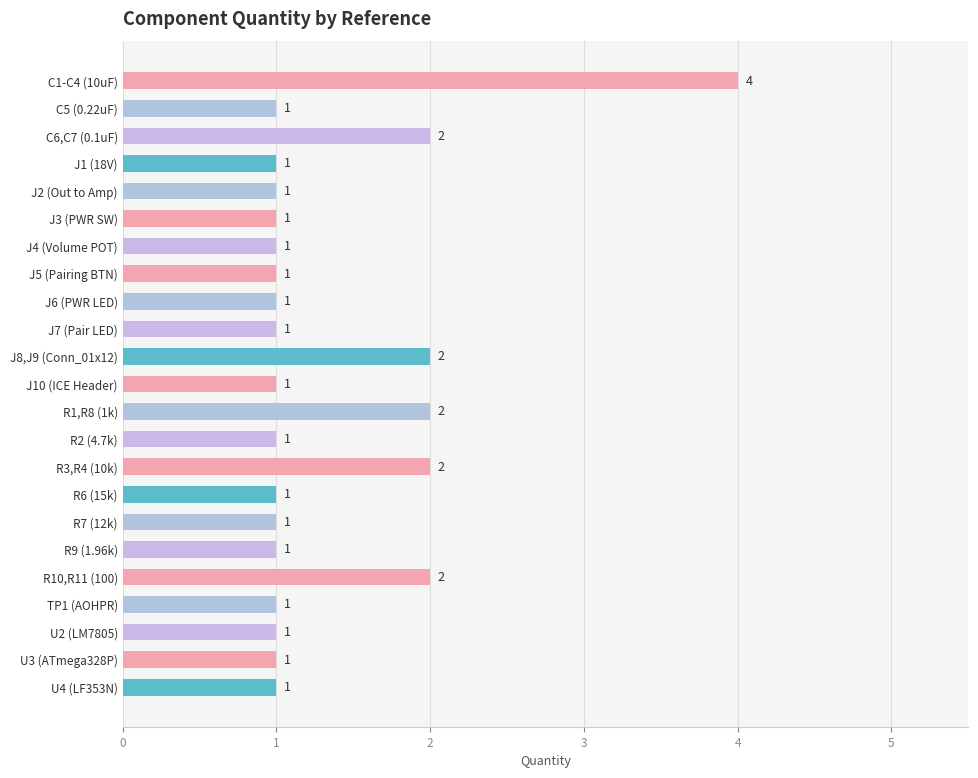

Reading top to bottom, extract all data points from this chart.

4	1	2	1	1	1	1	1	1	1	2	1	2	1	2	1	1	1	2	1	1	1	1